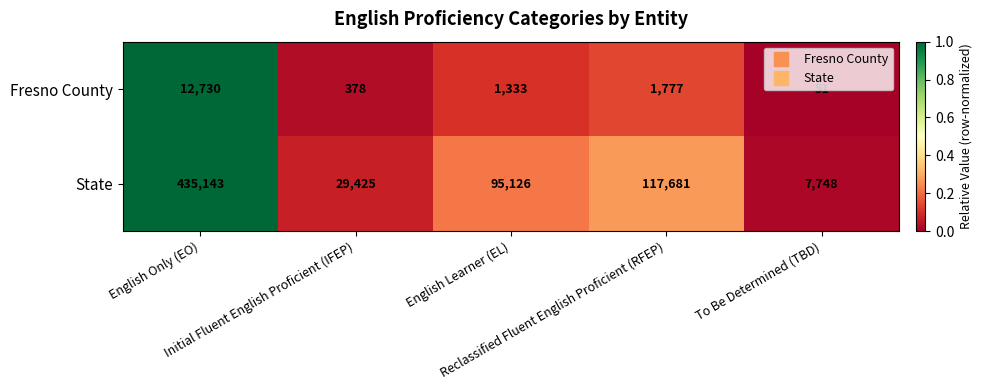

What is the maximum value shown in the chart?

435143